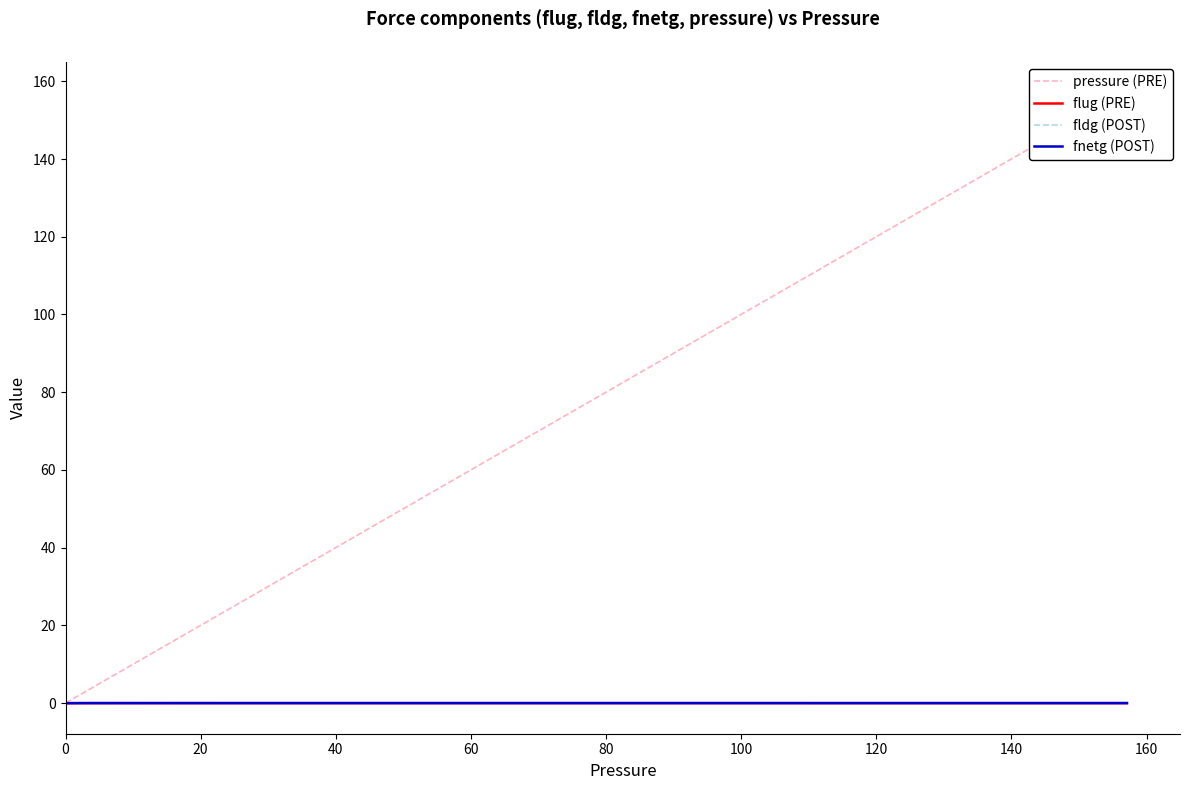

The value of pressure (PRE) at 31 is 8.3. True or false?

False